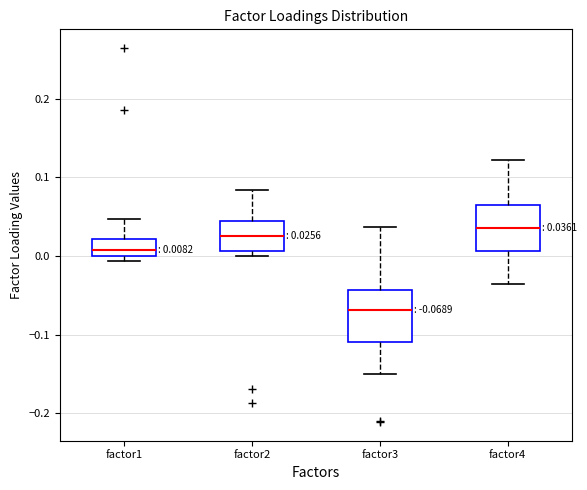

Which box's median line is the highest?

factor4